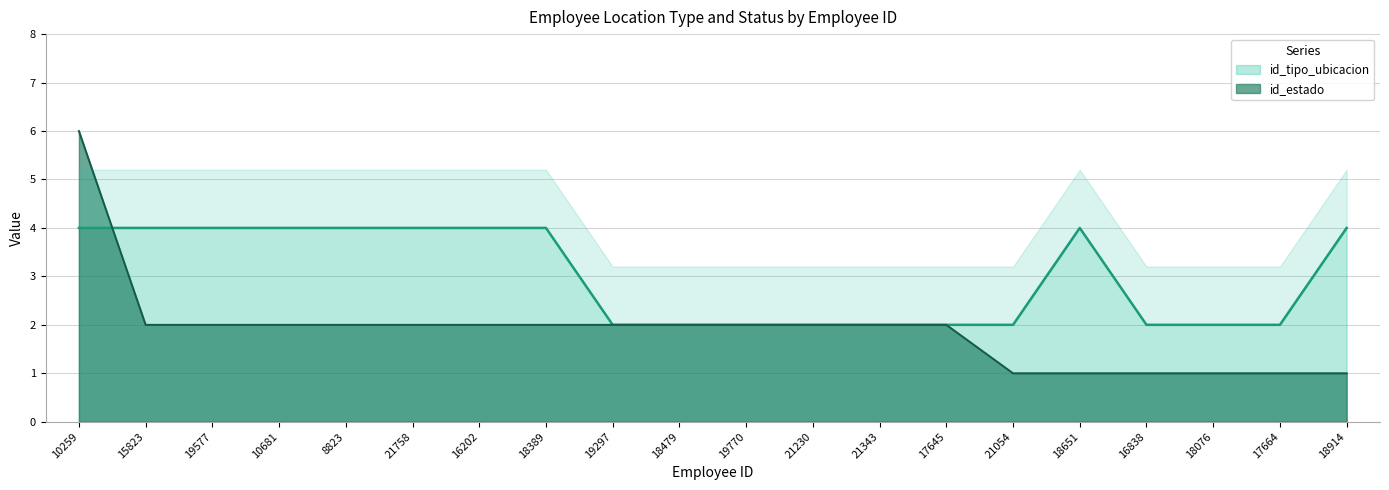

Reading right to left, extract all data points from this chart.

id_tipo_ubicacion: 18914=4	17664=2	18076=2	16838=2	18651=4	21054=2	17645=2	21343=2	21230=2	19770=2	18479=2	19297=2	18389=4	16202=4	21758=4	8823=4	10681=4	19577=4	15823=4	10259=4
id_estado: 18914=1	17664=1	18076=1	16838=1	18651=1	21054=1	17645=2	21343=2	21230=2	19770=2	18479=2	19297=2	18389=2	16202=2	21758=2	8823=2	10681=2	19577=2	15823=2	10259=6